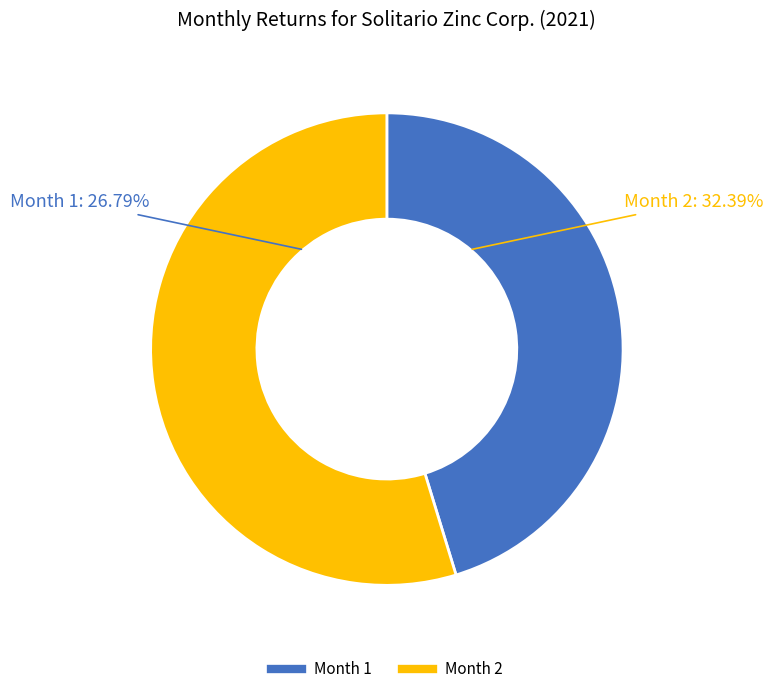

Is there a majority slice in this chart?

Yes